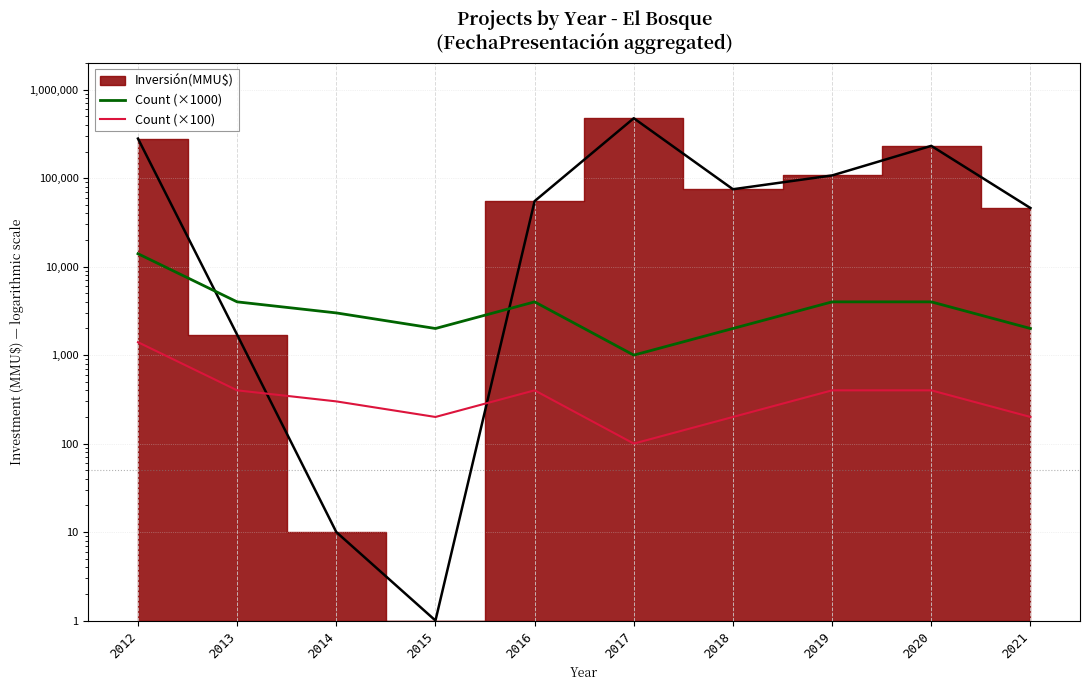

How many categories are shown in the chart?

10